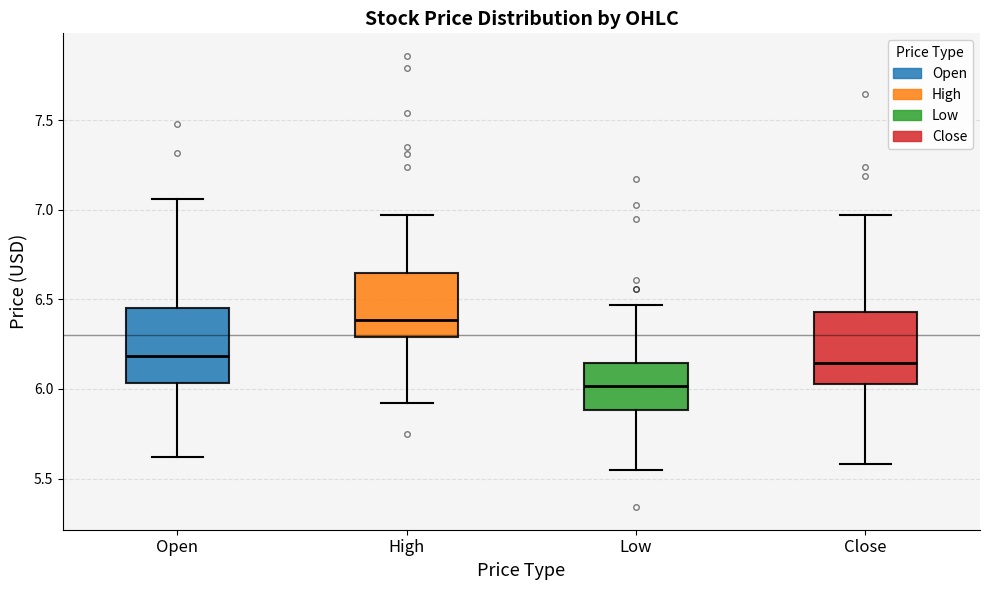

Where is the lower edge of the box for Open on the y-axis? The values are not printed on the chart, so give them approximately, as read against the axis.

6.05